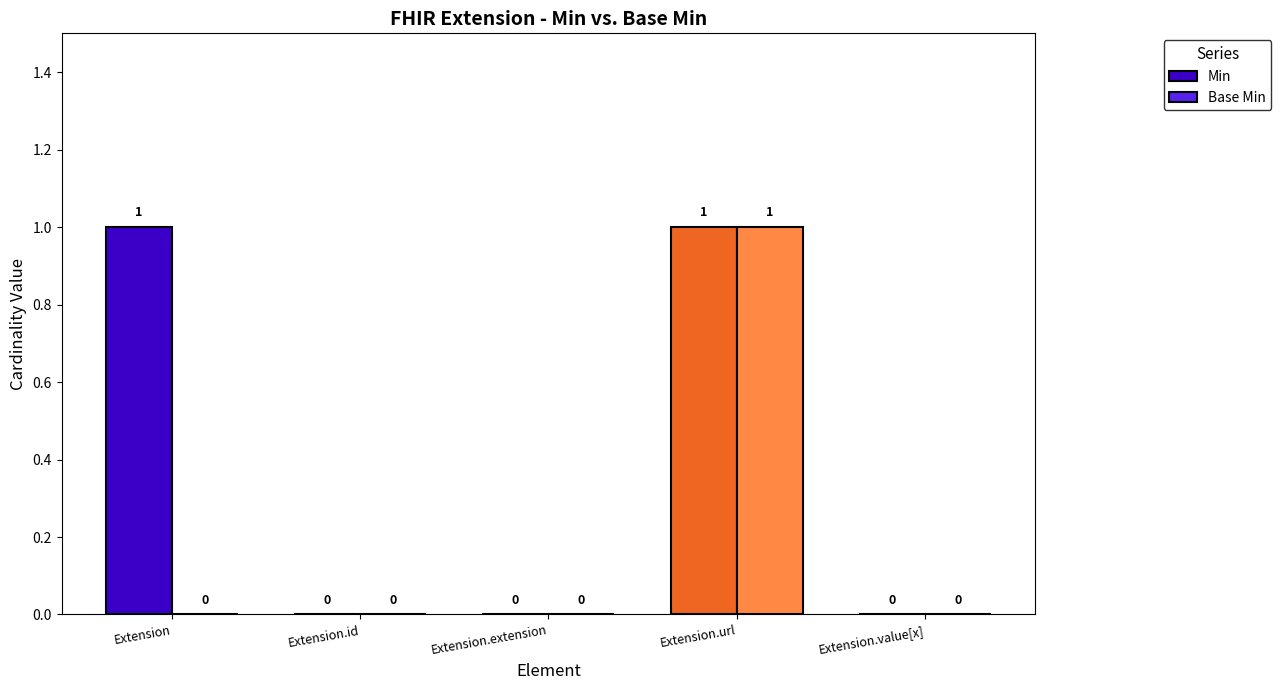

What are all the series names shown in the legend?

Min, Base Min